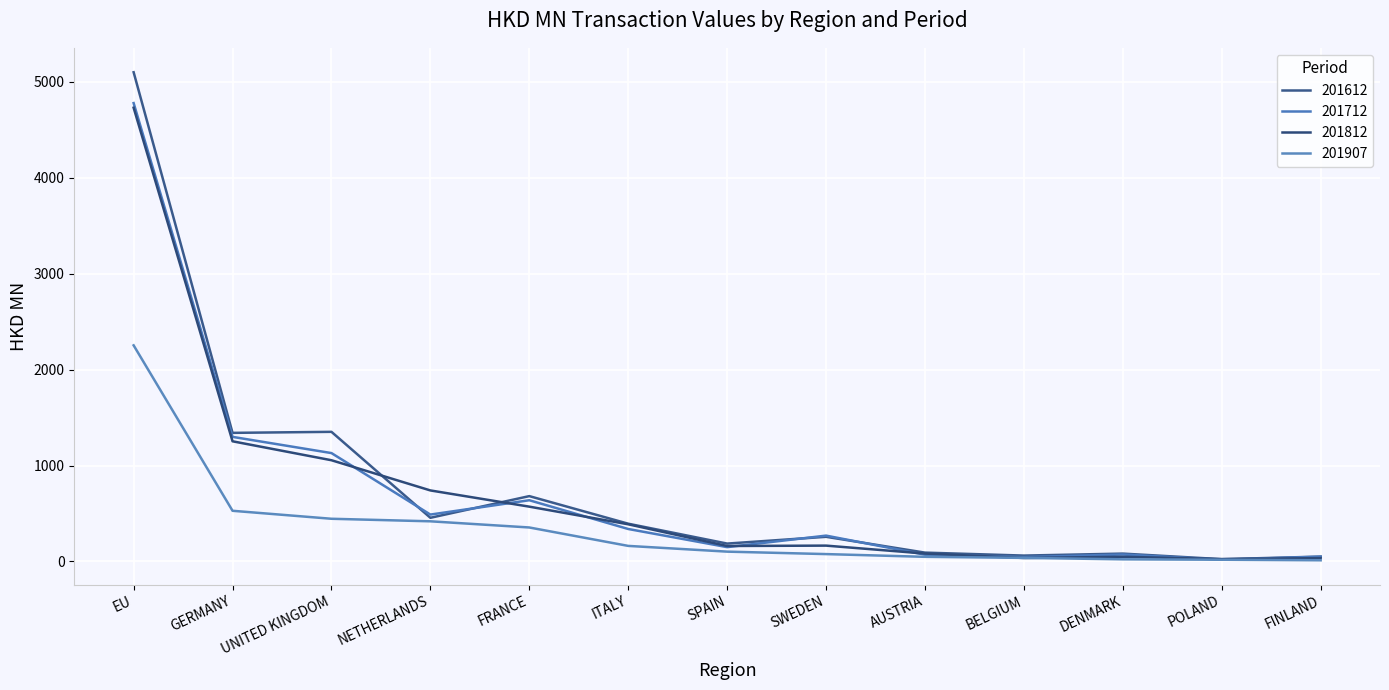

Is this an area chart (filled region under the line)?

No